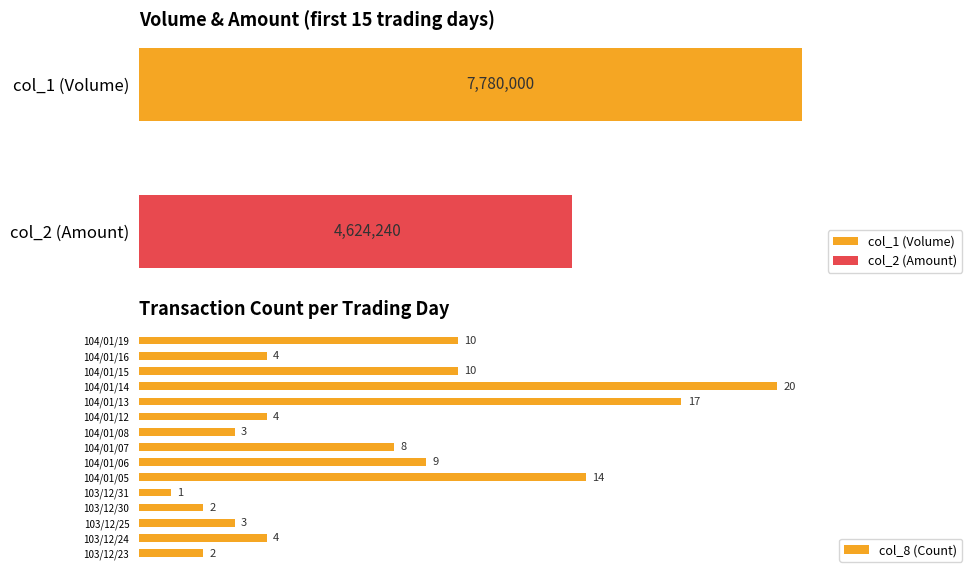

Is the value of col_1 (Volume) at 7 greater than the value of col_8 (Count) at 12?

Yes